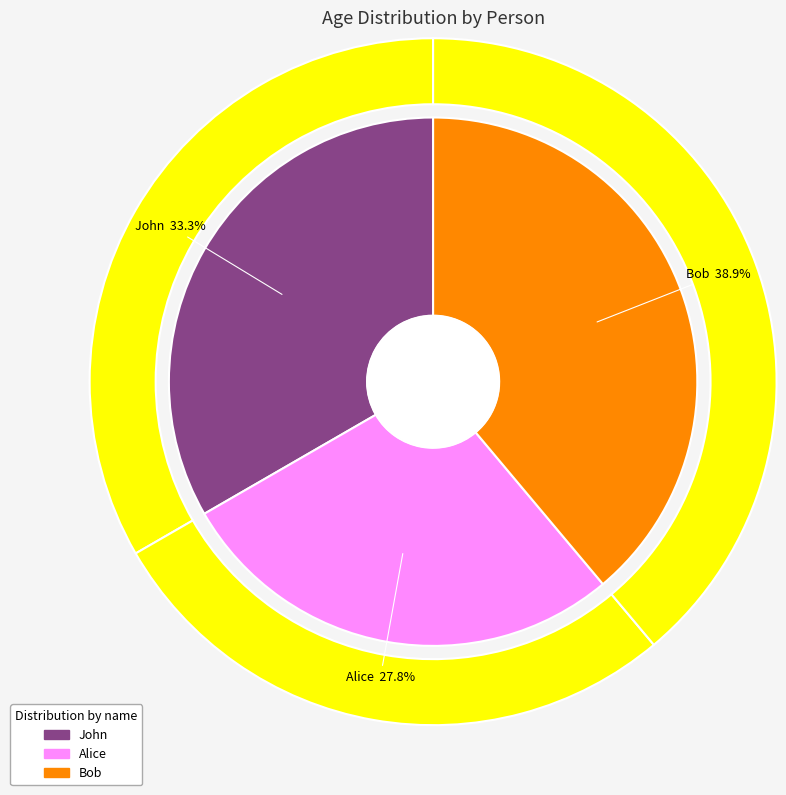

Is John the majority of the pie?

No